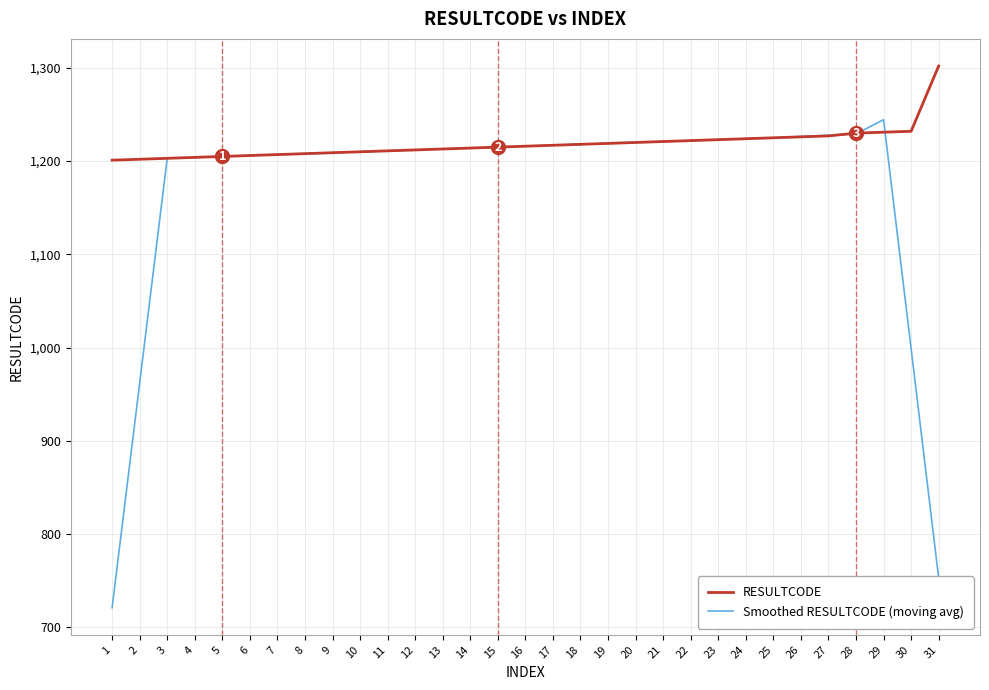

What is the total value across all series at 4?

2408.0